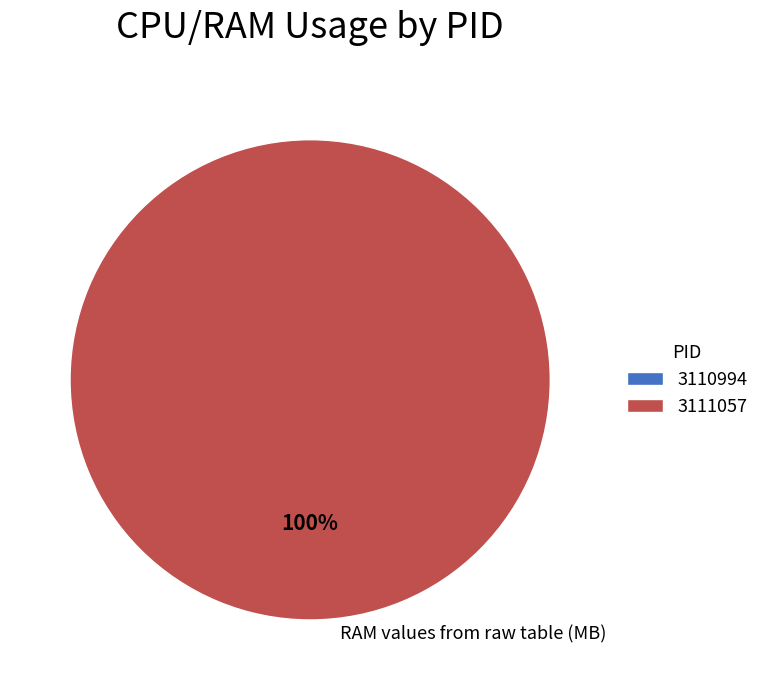

Which category accounts for the majority?

3111057